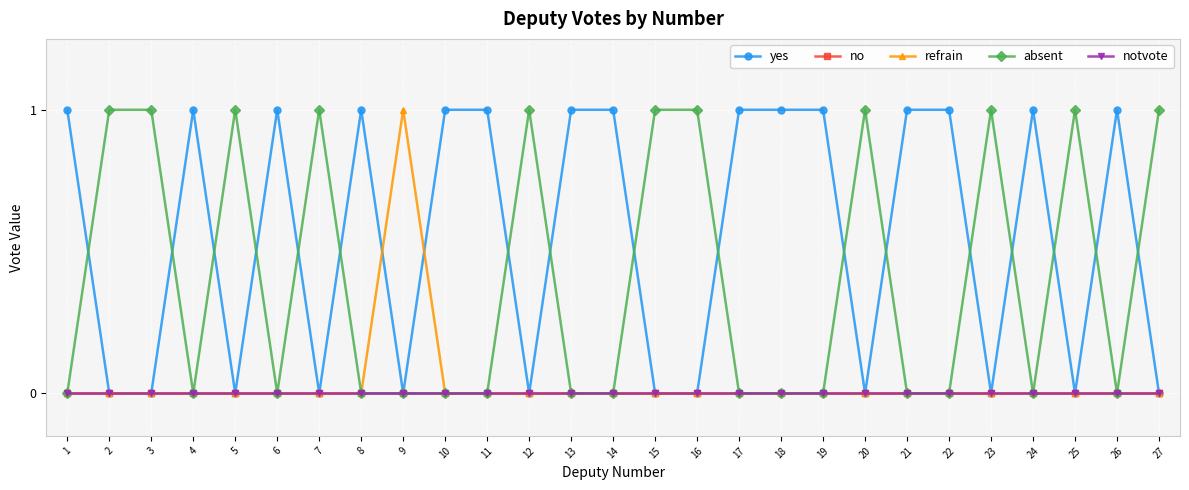

Where is absent nearest to the value 0?

1